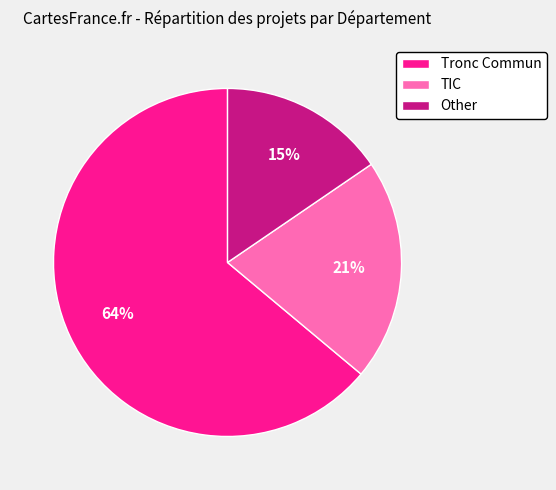

Which slice is the smallest?

Other